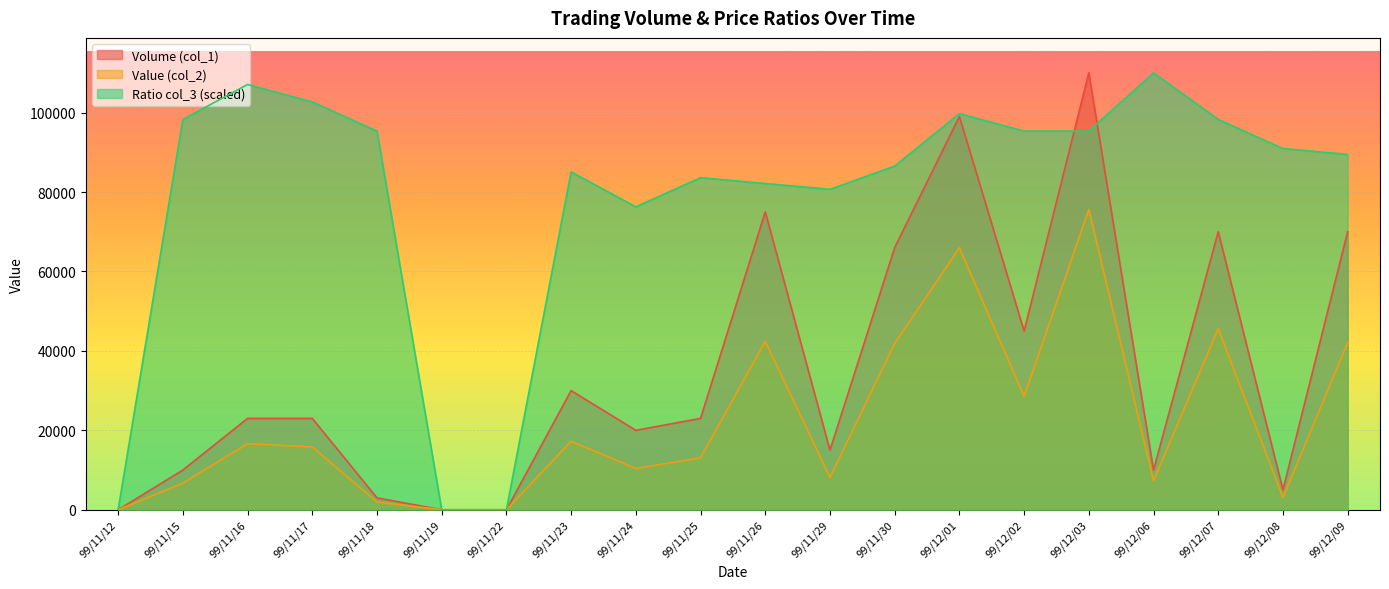

Reading left to right, transcribe all the data shown in this chart.

Volume (col_1): 99/11/12=0.0	99/11/15=10000.0	99/11/16=23000.0	99/11/17=23000.0	99/11/18=3000.0	99/11/19=0.0	99/11/22=0.0	99/11/23=30000.0	99/11/24=20000.0	99/11/25=23000.0	99/11/26=75000.0	99/11/29=15000.0	99/11/30=66000.0	99/12/01=99000.0	99/12/02=45000.0	99/12/03=110000.0	99/12/06=10000.0	99/12/07=70000.0	99/12/08=5000.0	99/12/09=70000.0
Value (col_2): 99/11/12=0.0	99/11/15=6700.0	99/11/16=16640.0	99/11/17=15800.0	99/11/18=1950.0	99/11/19=0.0	99/11/22=0.0	99/11/23=17250.0	99/11/24=10400.0	99/11/25=13080.0	99/11/26=42400.0	99/11/29=8150.0	99/11/30=41870.0	99/12/01=65960.0	99/12/02=28550.0	99/12/03=75600.0	99/12/06=7300.0	99/12/07=45600.0	99/12/08=3100.0	99/12/09=42050.0
Ratio col_3: 99/11/12=0.0	99/11/15=98266.7	99/11/16=107066.7	99/11/17=102666.7	99/11/18=95333.3	99/11/19=0.0	99/11/22=0.0	99/11/23=85066.7	99/11/24=76266.7	99/11/25=83600.0	99/11/26=82133.3	99/11/29=80666.7	99/11/30=86533.3	99/12/01=99733.3	99/12/02=95333.3	99/12/03=95333.3	99/12/06=110000.0	99/12/07=98266.7	99/12/08=90933.3	99/12/09=89466.7